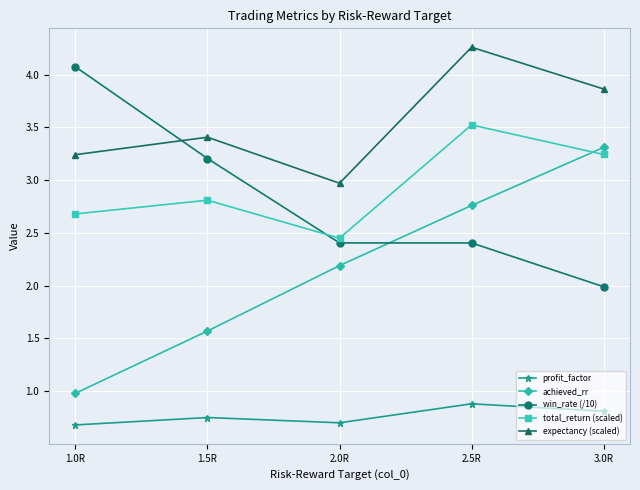

The value of win_rate (/10) at 1.0R is 2.5. True or false?

False